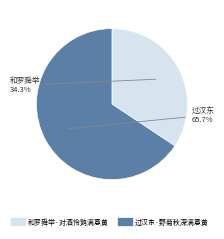

What percentage is the 过汉东·野菊秋深满意黄 slice, to the nearest percent?

66%